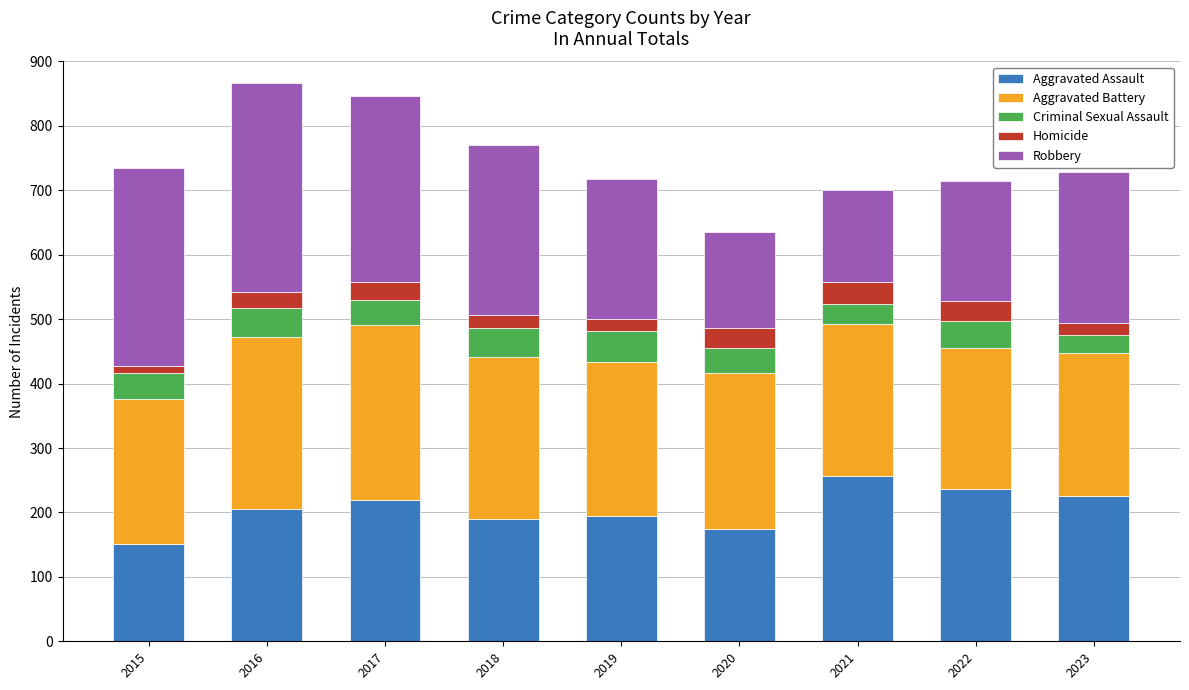

What is the difference between the second highest and minimum values in the Aggravated Assault series?

85